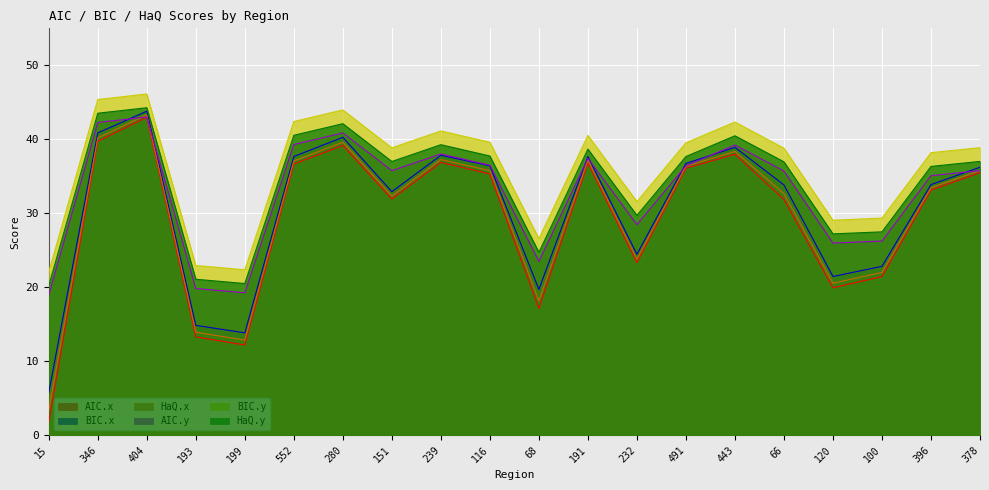

Which series has the largest total across all categories?

BIC.y